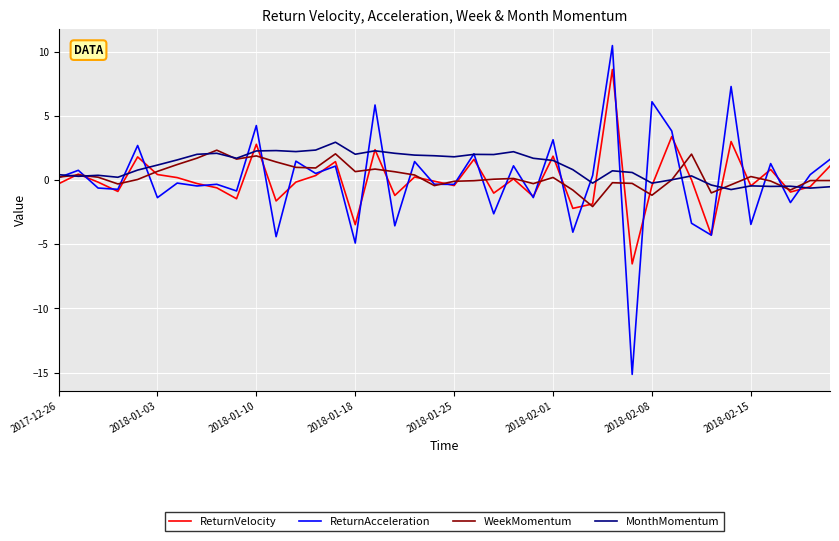

Which series has the largest range (max minus min)?

ReturnAcceleration